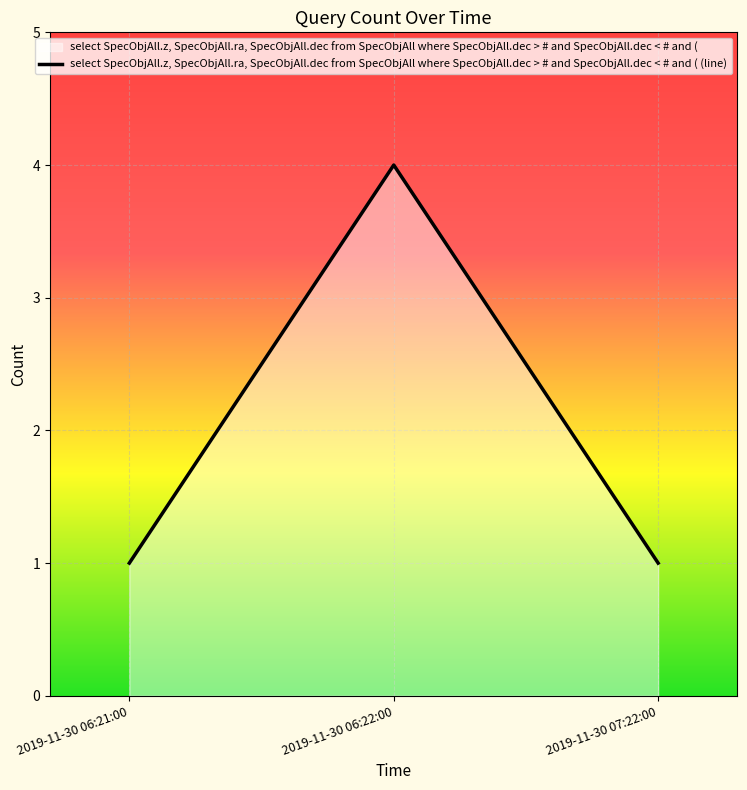

What value does the data have at 2019-11-30 07:22:00?

1